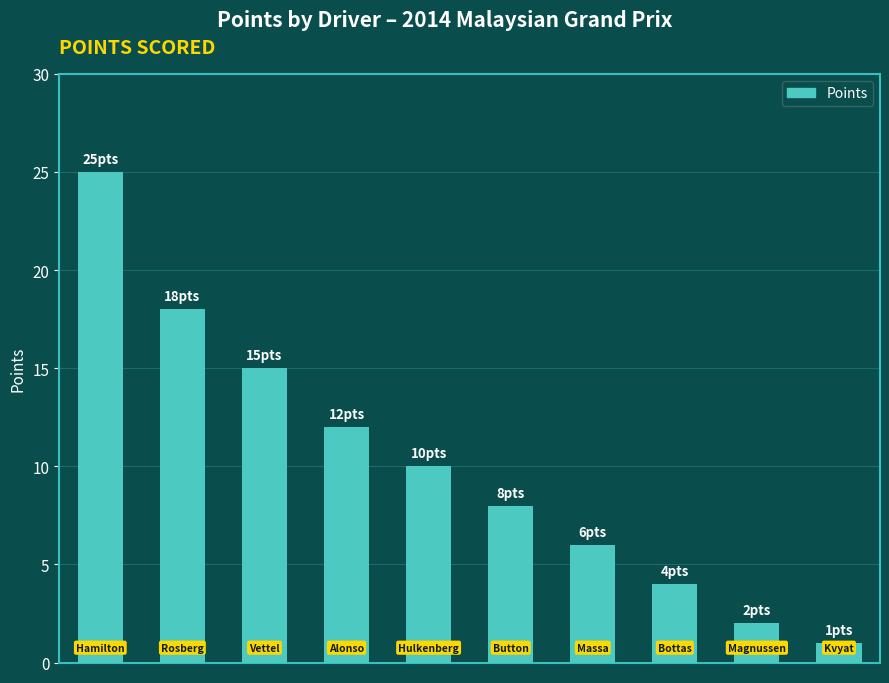

What is the sum of all values?

101